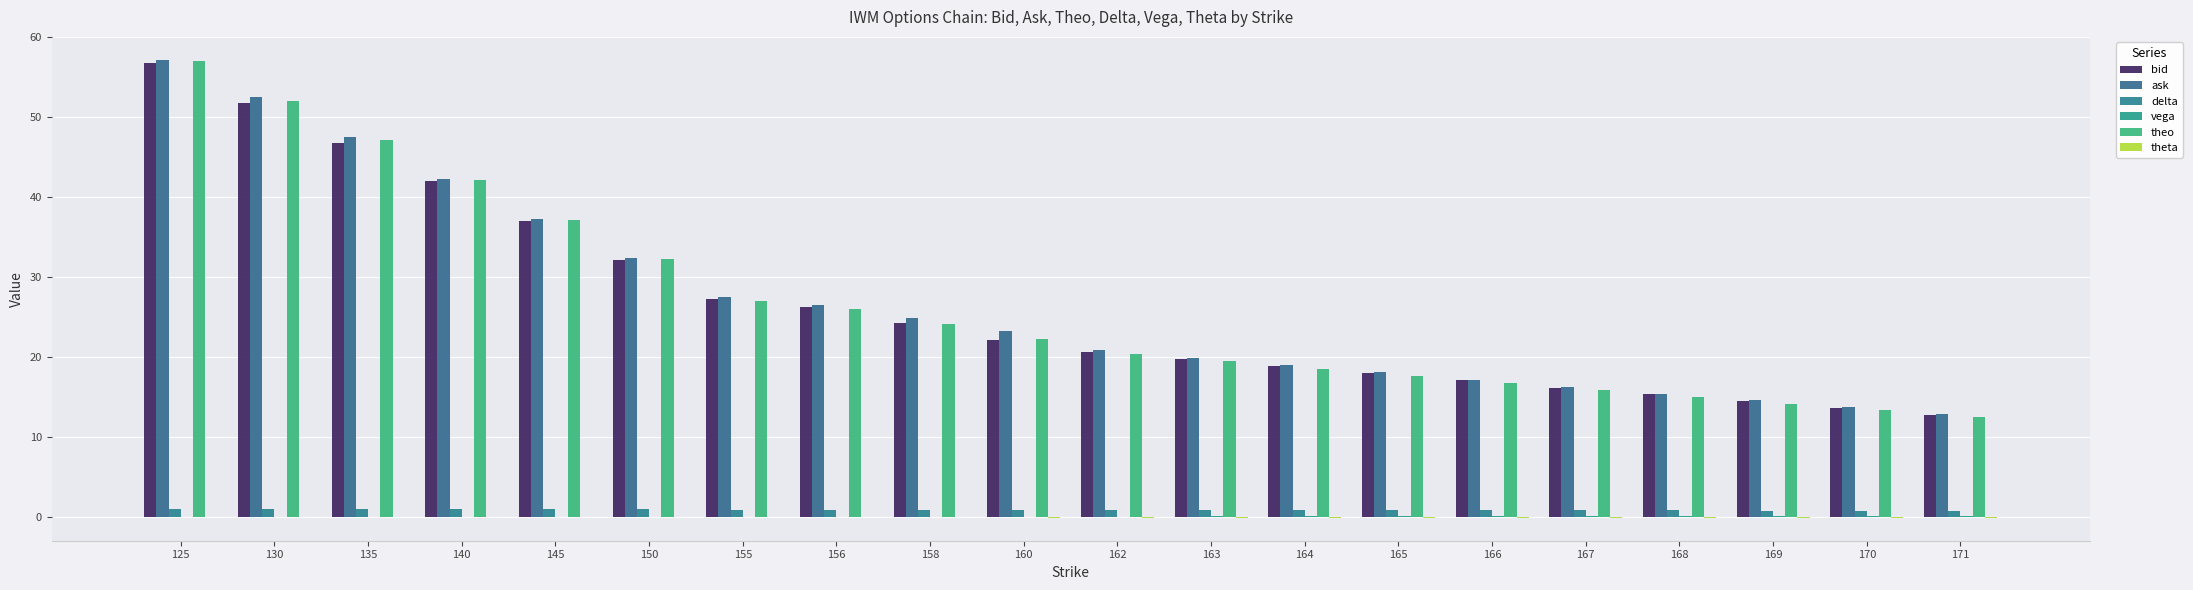

Which series has the widest spread of values?

theo